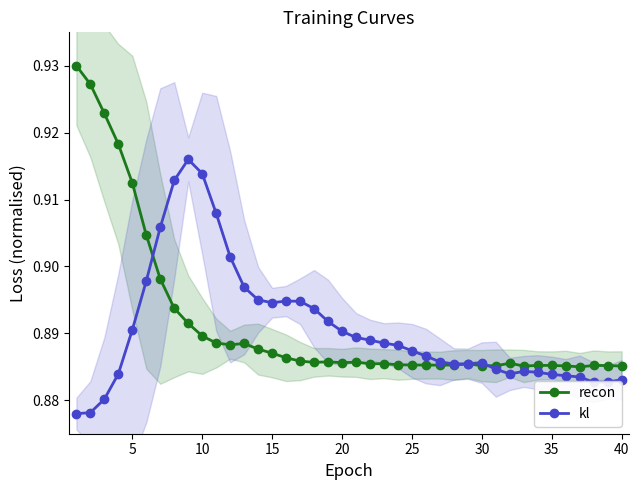

What is the sum of all kl values?

35.6